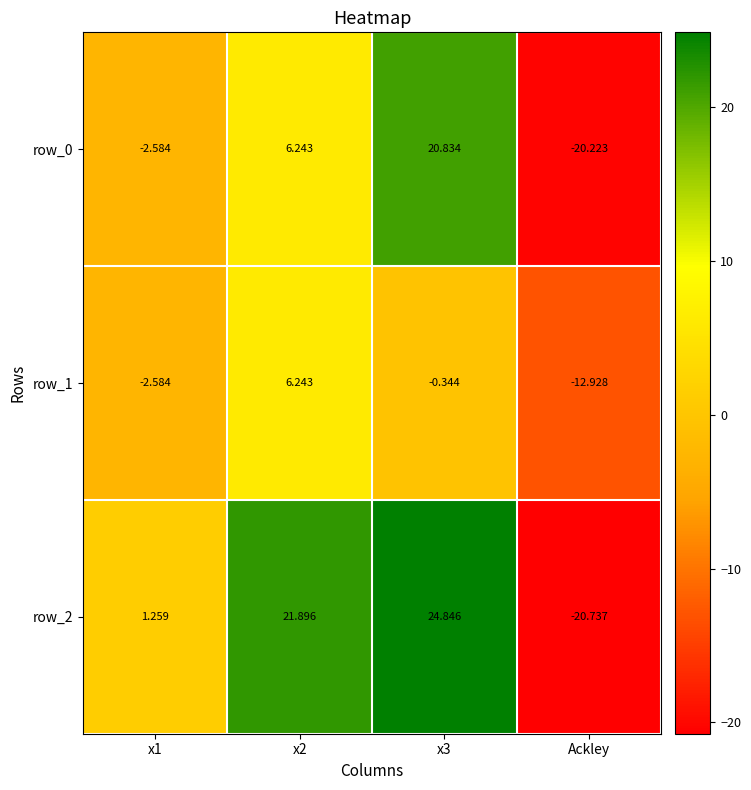

At which category is the sum across all series the highest?

x3